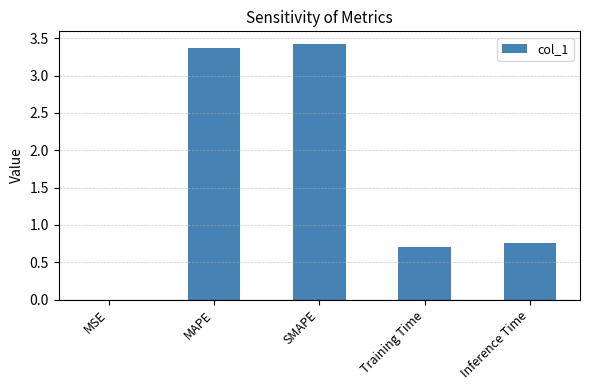

What value does the data have at Training Time?

0.7